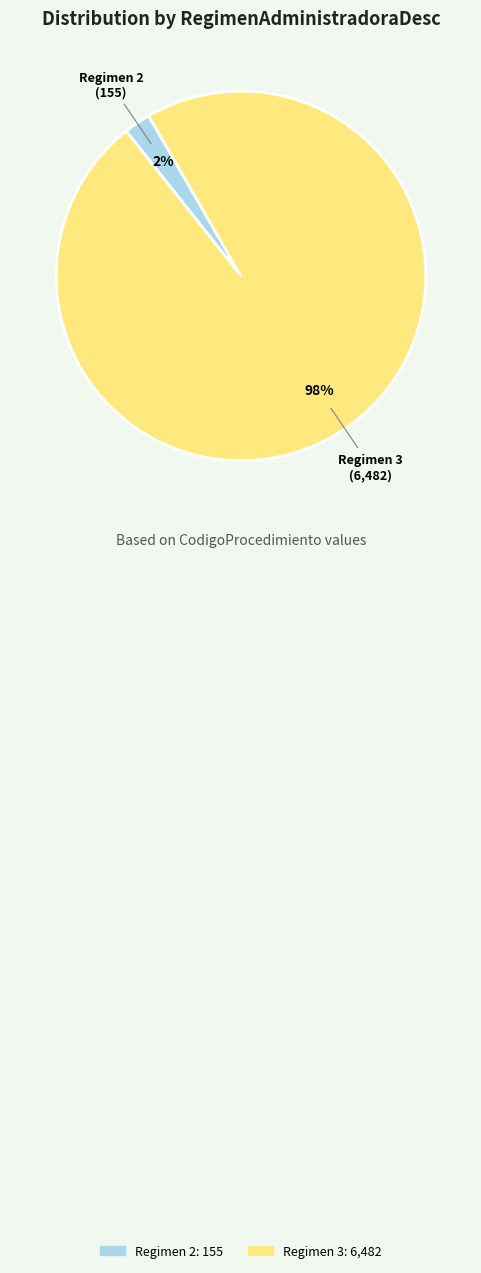

What is the smallest slice in the pie chart?

Regimen 2